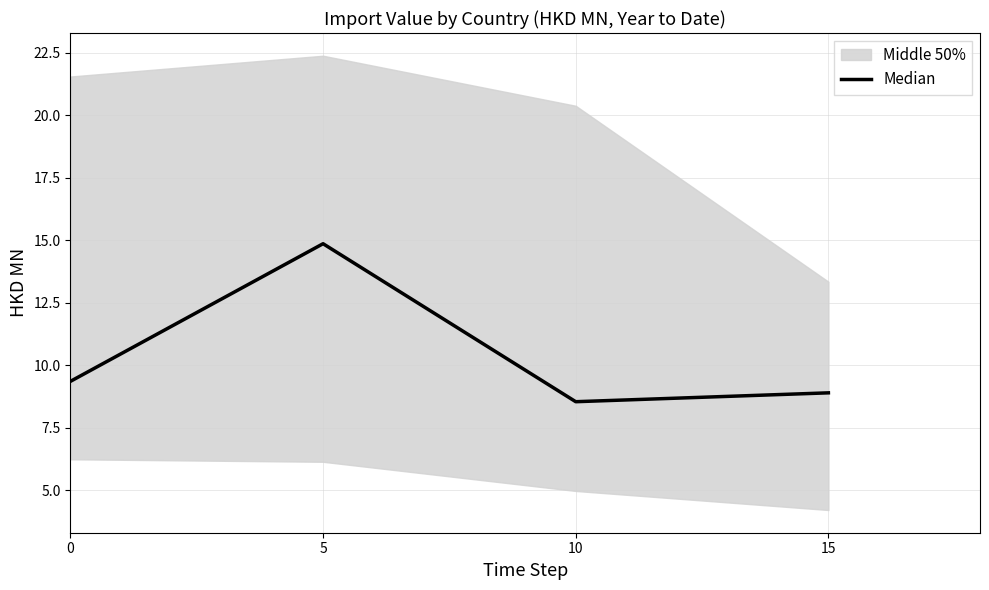

What is the change in value from 5 to 15?

-6.0